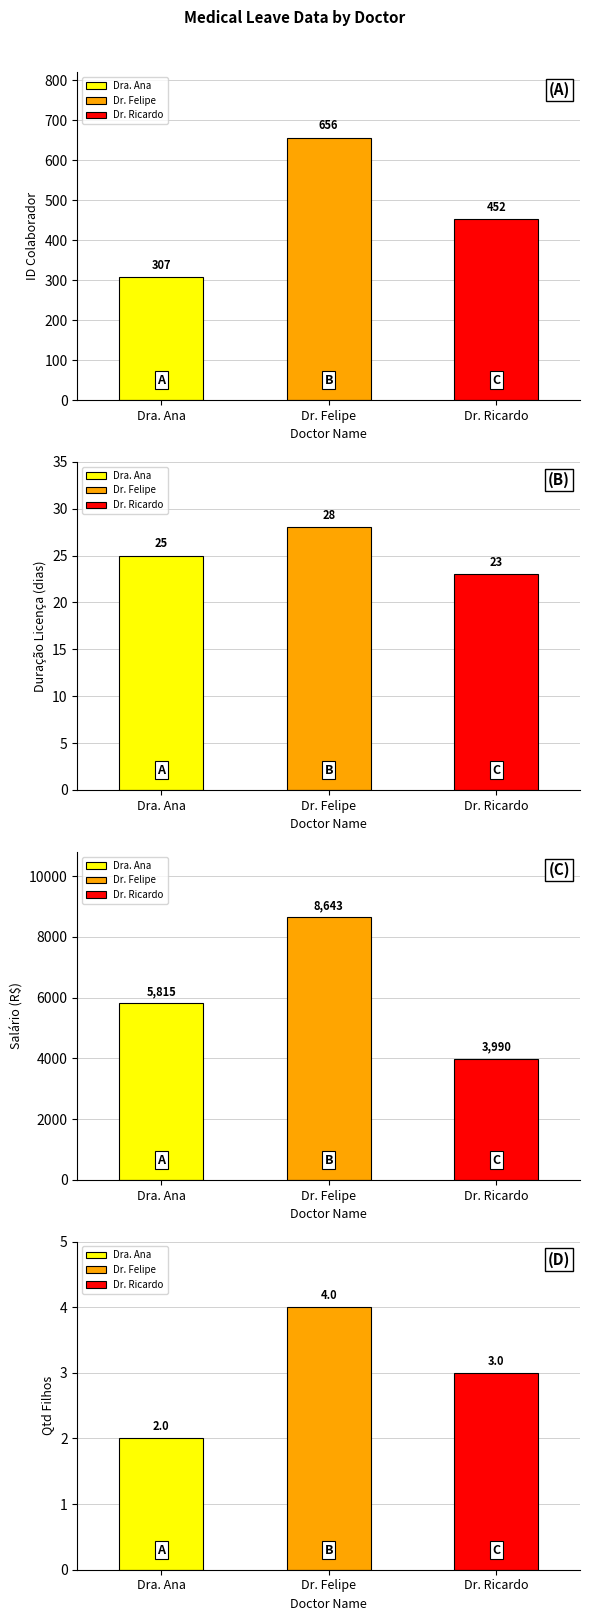

The value of qtd_filhos at Dra. Ana is 1.4. True or false?

False